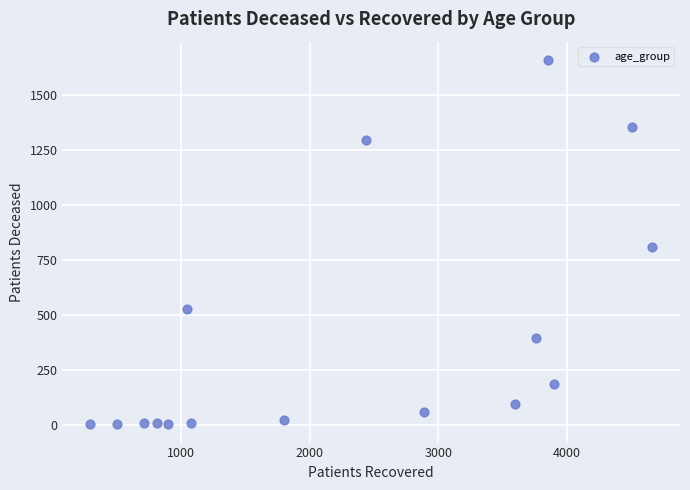

What Y value in the scatter plot is closest to 831?

811